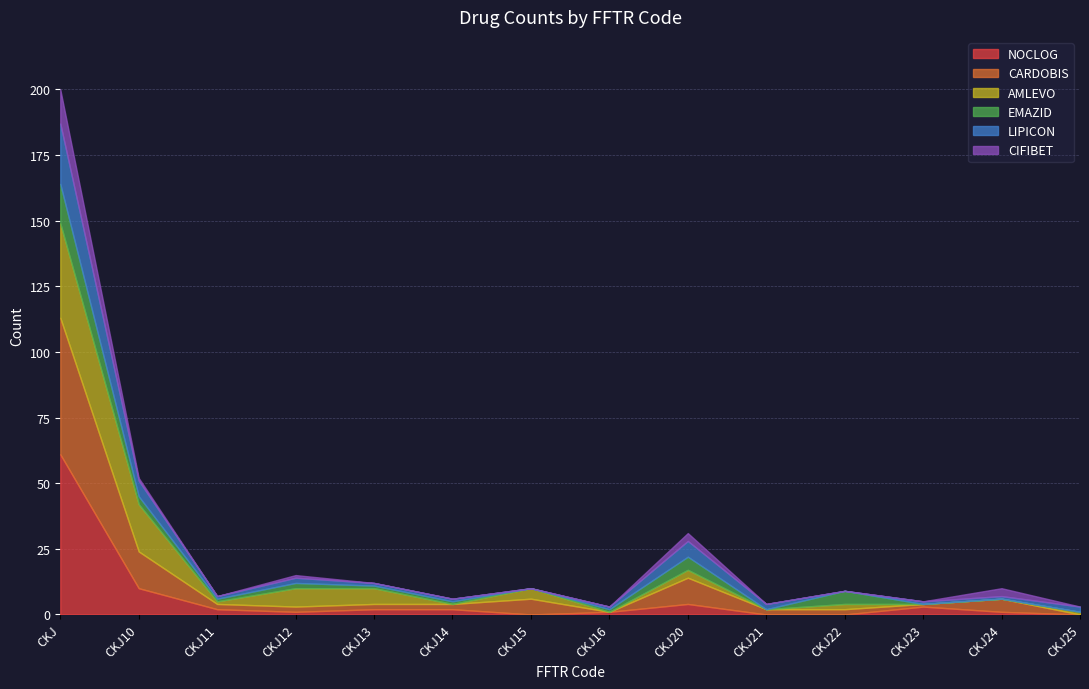

List the series in order of their peak value, highest first.

NOCLOG, CARDOBIS, AMLEVO, LIPICON, EMAZID, CIFIBET